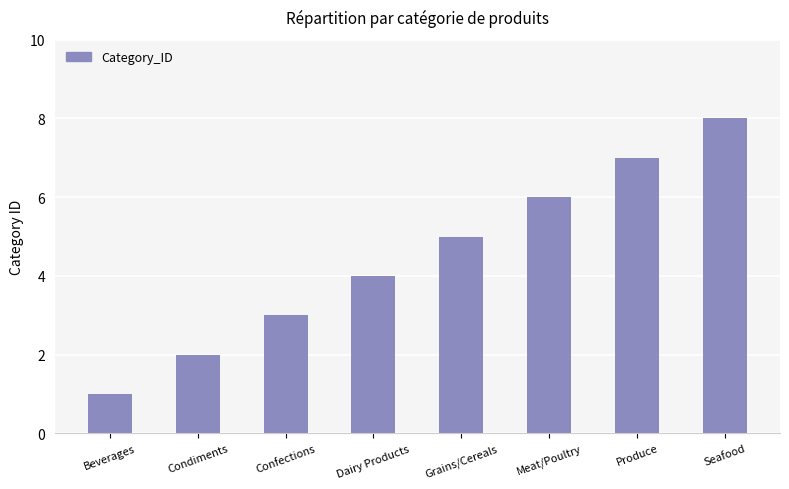

At which category does the chart reach its peak across all series?

Seafood